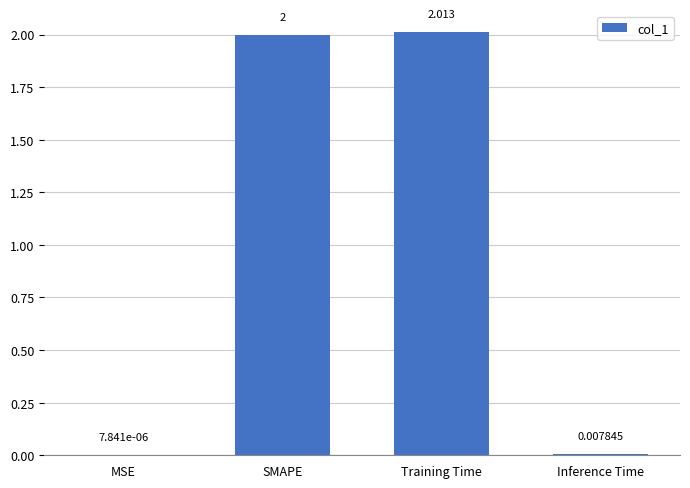

Which label corresponds to the largest value in the chart?

Training Time